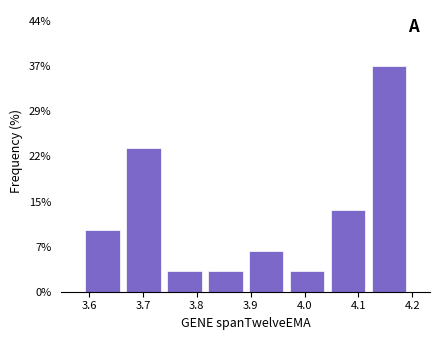

Which range on the x-axis has the tallest bar?

4.12 to 4.19